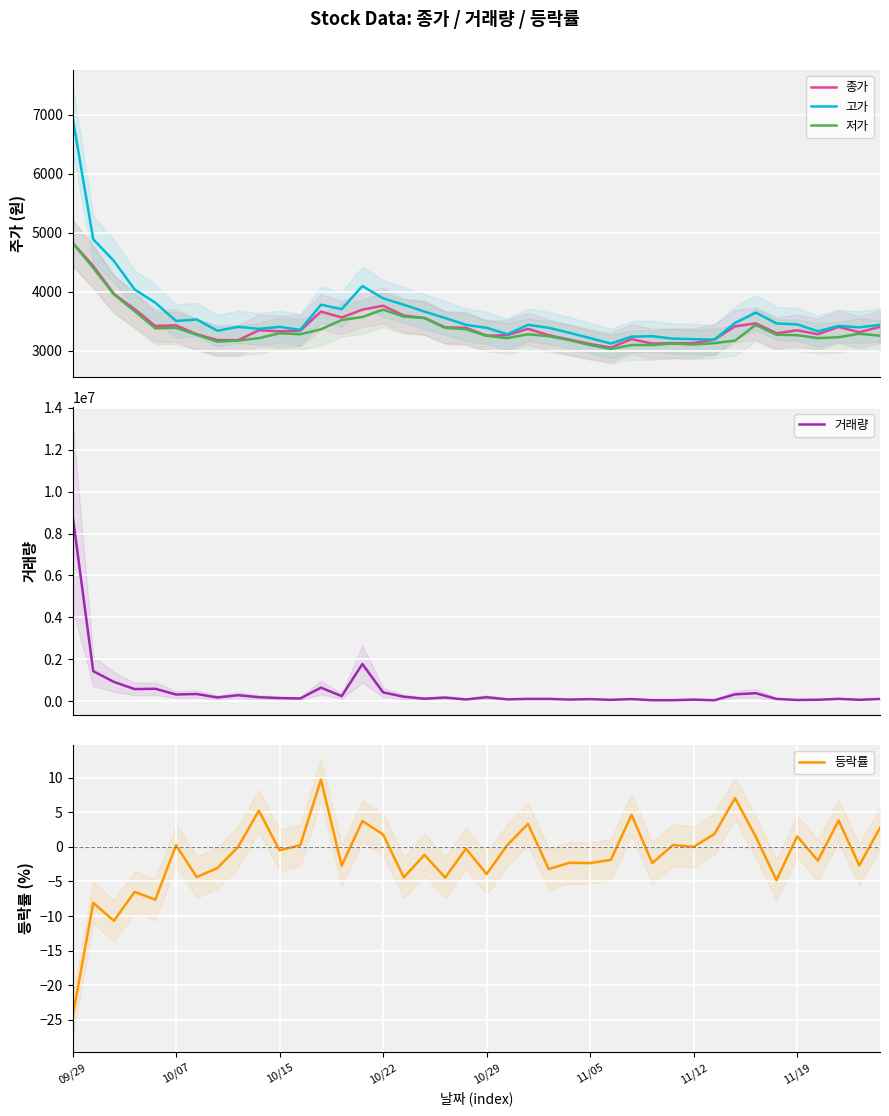

Read the 저가 value at 37.

3233.0